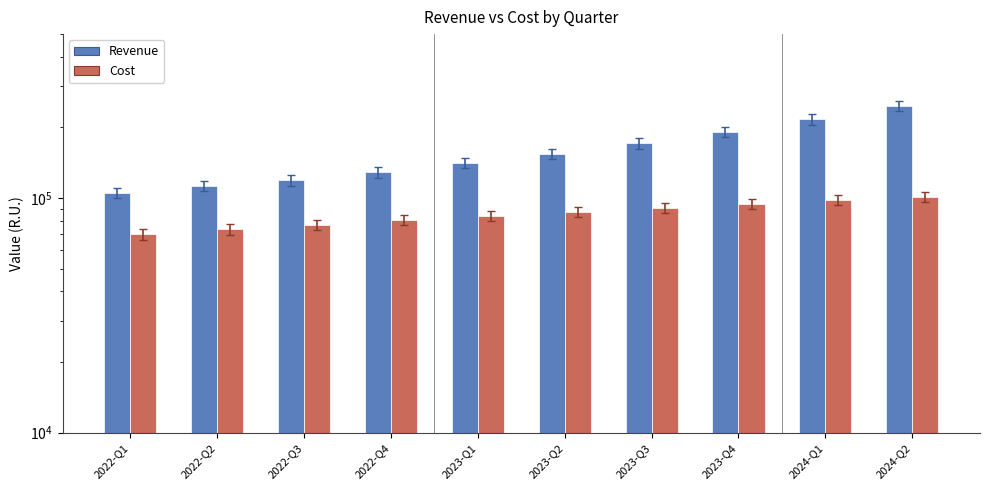

Count the number of categories in the chart.

10